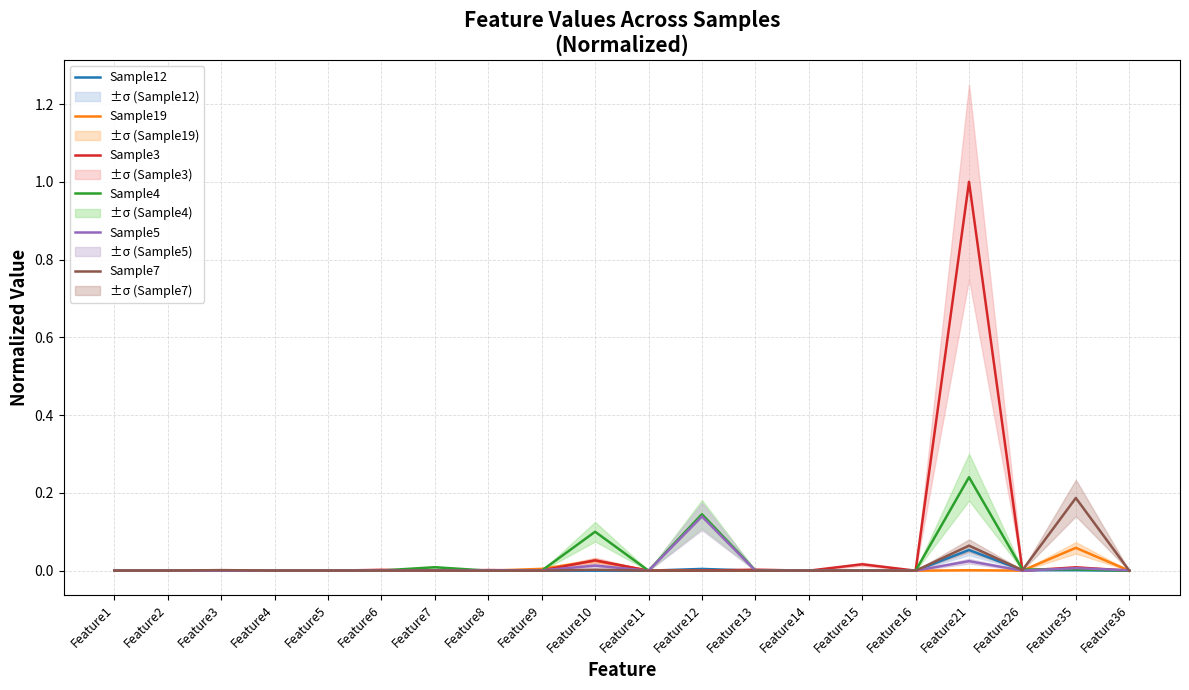

Reading left to right, list all the values displayed in this chart.

Sample12: Feature1=0.0	Feature2=0.0	Feature3=0.0	Feature4=0.0	Feature5=0.0	Feature6=0.0	Feature7=0.0	Feature8=0.0	Feature9=0.0	Feature10=0.0	Feature11=0.0	Feature12=0.0	Feature13=0.0	Feature14=0.0	Feature15=0.0	Feature16=0.0	Feature21=0.1	Feature26=0.0	Feature35=0.0	Feature36=0.0
Sample19: Feature1=0.0	Feature2=0.0	Feature3=0.0	Feature4=0.0	Feature5=0.0	Feature6=0.0	Feature7=0.0	Feature8=0.0	Feature9=0.0	Feature10=0.0	Feature11=0.0	Feature12=0.0	Feature13=0.0	Feature14=0.0	Feature15=0.0	Feature16=0.0	Feature21=0.0	Feature26=0.0	Feature35=0.1	Feature36=0.0
Sample3: Feature1=0.0	Feature2=0.0	Feature3=0.0	Feature4=0.0	Feature5=0.0	Feature6=0.0	Feature7=0.0	Feature8=0.0	Feature9=0.0	Feature10=0.0	Feature11=0.0	Feature12=0.0	Feature13=0.0	Feature14=0.0	Feature15=0.0	Feature16=0.0	Feature21=1.0	Feature26=0.0	Feature35=0.0	Feature36=0.0
Sample4: Feature1=0.0	Feature2=0.0	Feature3=0.0	Feature4=0.0	Feature5=0.0	Feature6=0.0	Feature7=0.0	Feature8=0.0	Feature9=0.0	Feature10=0.1	Feature11=0.0	Feature12=0.1	Feature13=0.0	Feature14=0.0	Feature15=0.0	Feature16=0.0	Feature21=0.2	Feature26=0.0	Feature35=0.0	Feature36=0.0
Sample5: Feature1=0.0	Feature2=0.0	Feature3=0.0	Feature4=0.0	Feature5=0.0	Feature6=0.0	Feature7=0.0	Feature8=0.0	Feature9=0.0	Feature10=0.0	Feature11=0.0	Feature12=0.1	Feature13=0.0	Feature14=0.0	Feature15=0.0	Feature16=0.0	Feature21=0.0	Feature26=0.0	Feature35=0.0	Feature36=0.0
Sample7: Feature1=0.0	Feature2=0.0	Feature3=0.0	Feature4=0.0	Feature5=0.0	Feature6=0.0	Feature7=0.0	Feature8=0.0	Feature9=0.0	Feature10=0.0	Feature11=0.0	Feature12=0.0	Feature13=0.0	Feature14=0.0	Feature15=0.0	Feature16=0.0	Feature21=0.1	Feature26=0.0	Feature35=0.2	Feature36=0.0